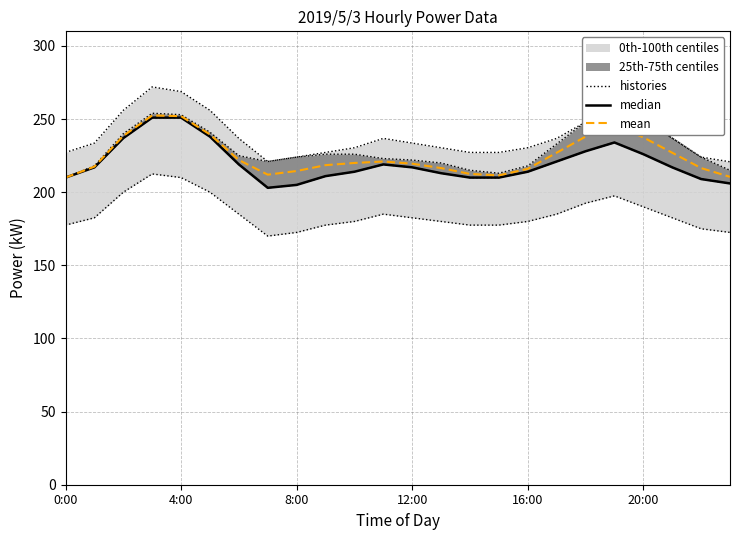

What is the difference between the histories values at 20:00 and 4:00?

22.4